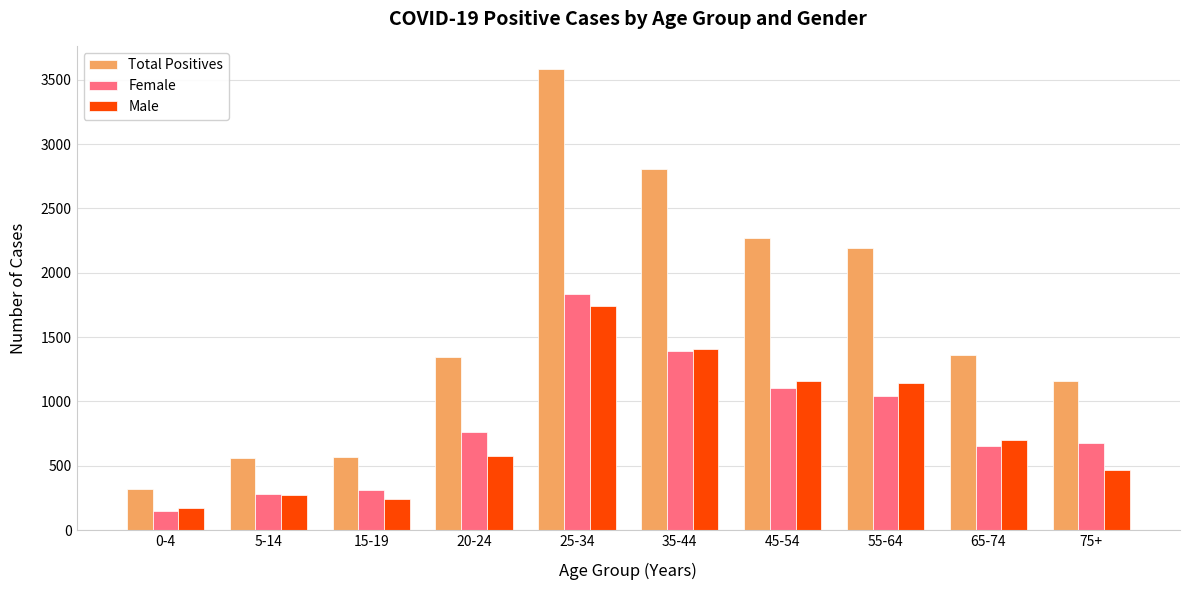

Which series has the widest spread of values?

Total Positives